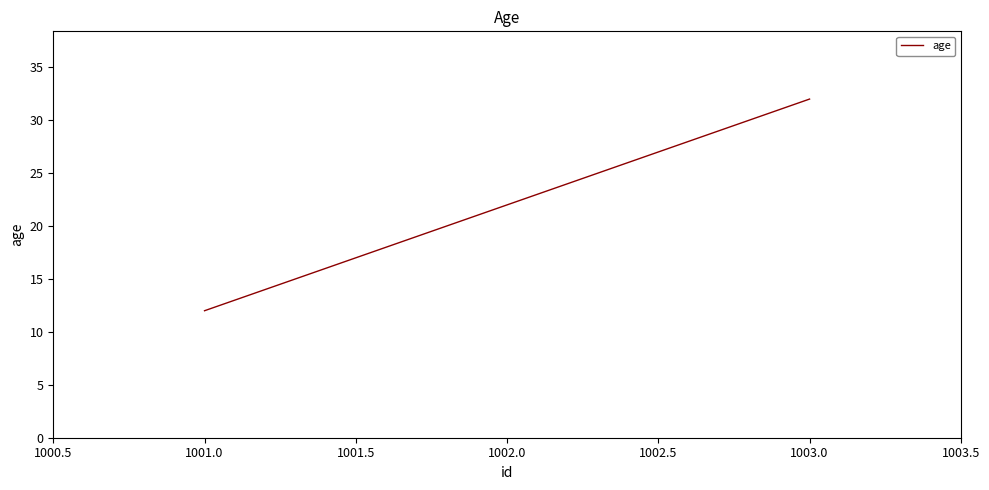

What is the maximum value shown in the chart?

32